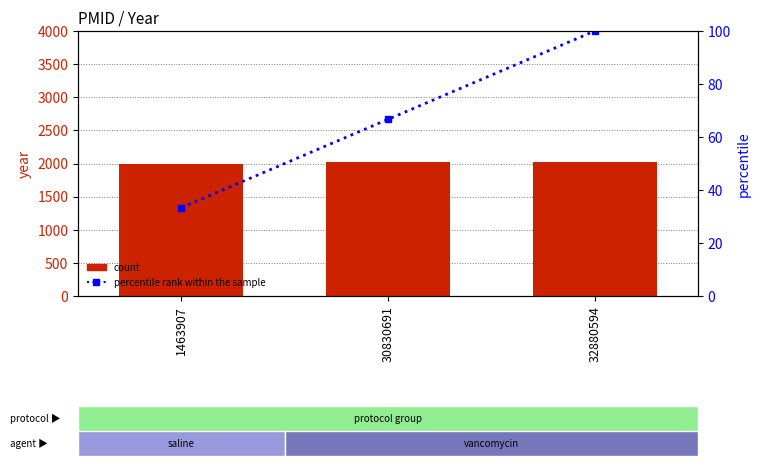

Rank the series by their maximum value, from highest to lowest.

count, percentile rank within the sample